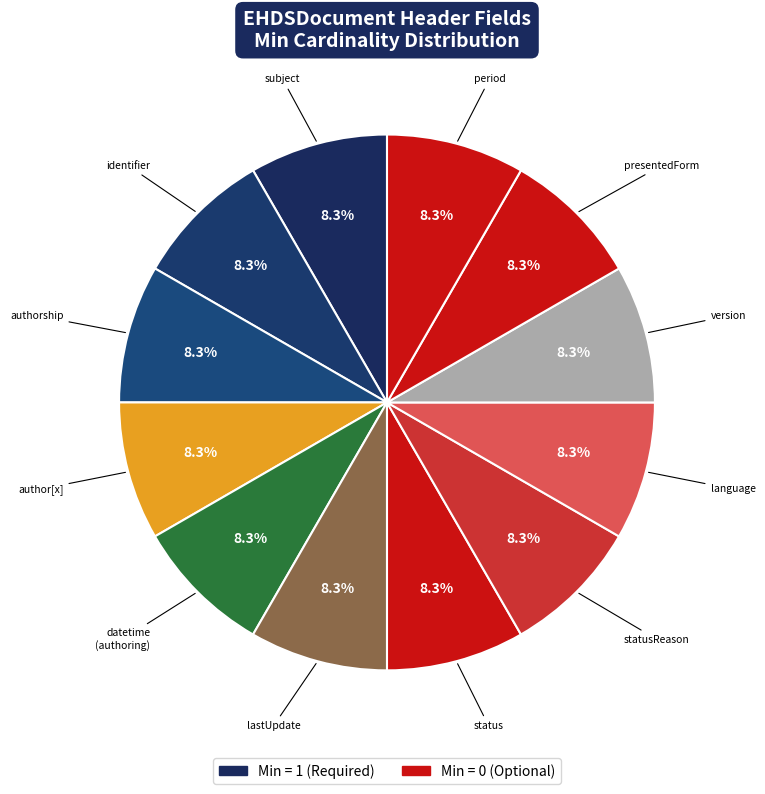

Count the number of slices in the pie.

12